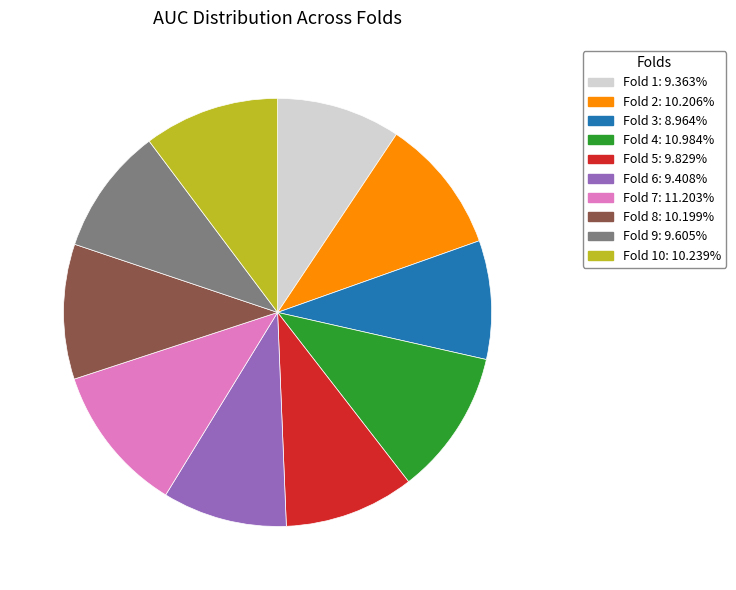

Does any single category account for the majority?

No